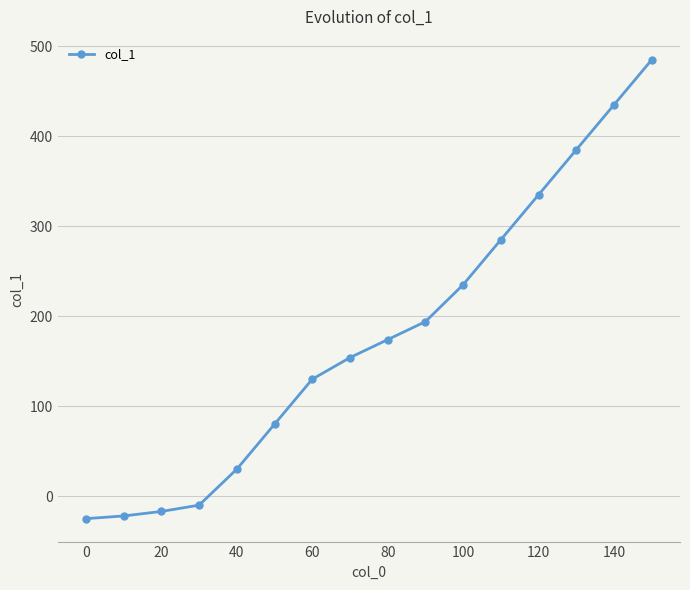

True or false: the data has more than 0 interior local peaks.

False